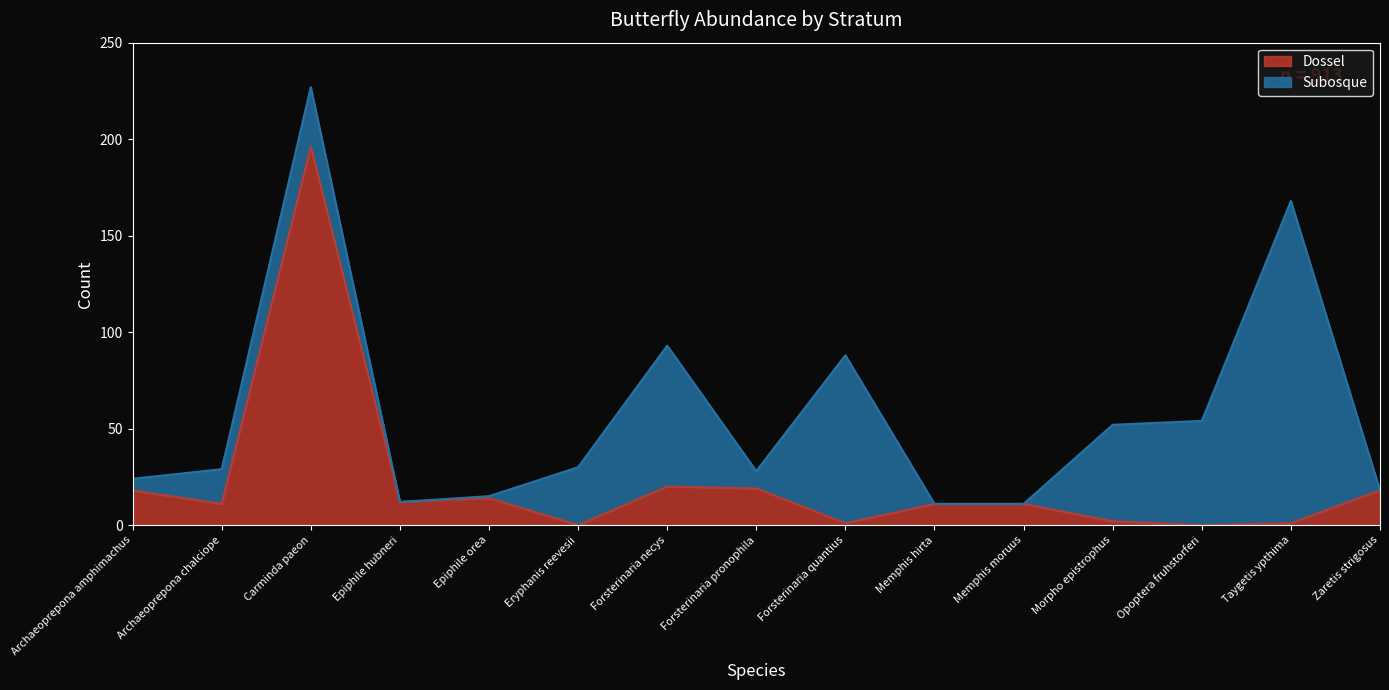

Where is the first local maximum?

Carminda paeon